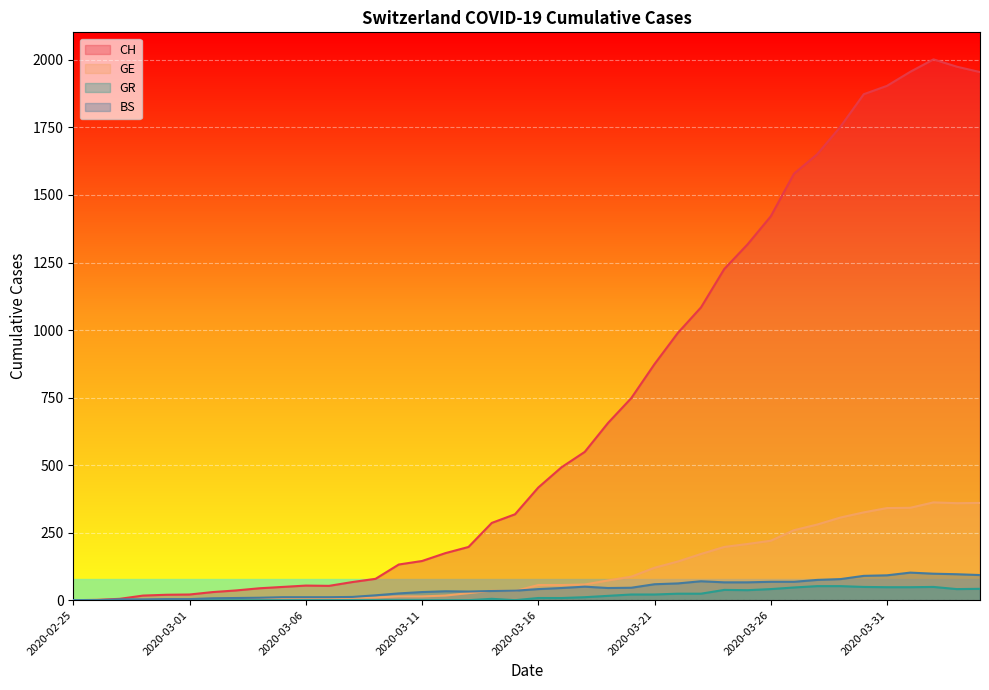

At which category is the sum across all series the highest?

2020-04-02